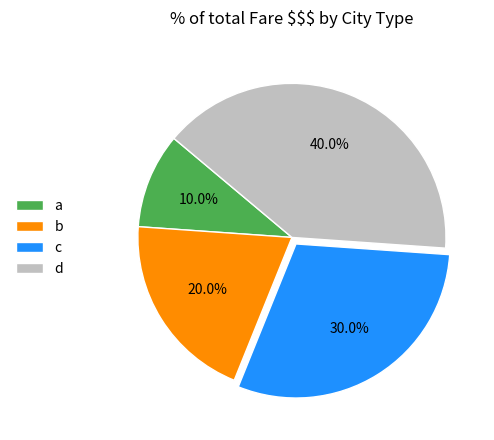

Combined, do c and d account for over 50%?

Yes